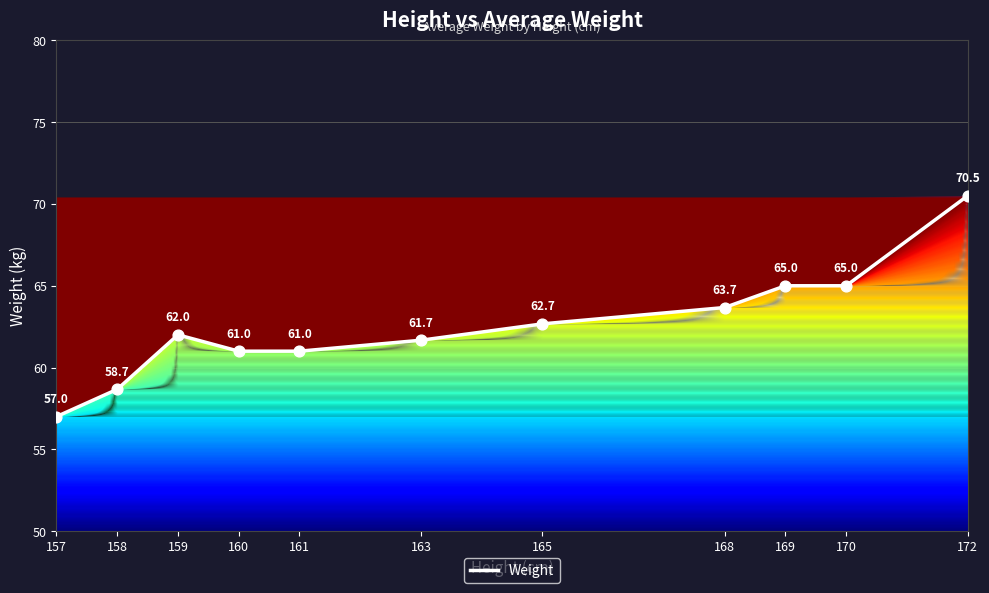

What is the change in value from 157 to 165?

+5.7